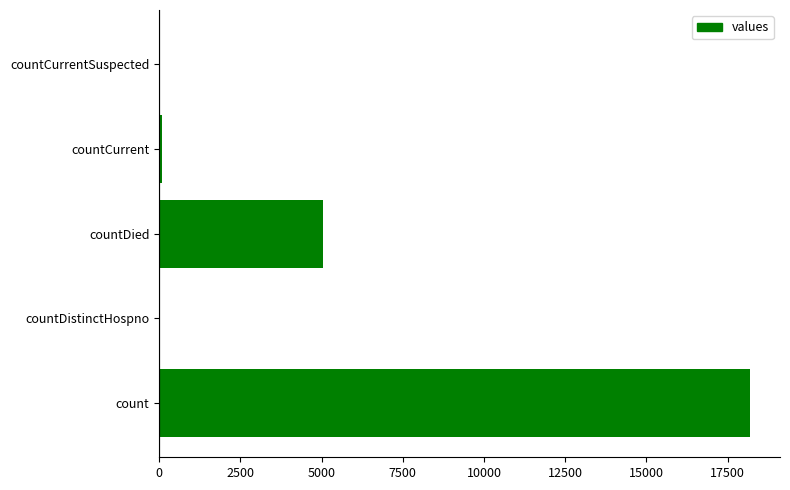

The chart shows a value of 5031 at countDied. True or false?

True